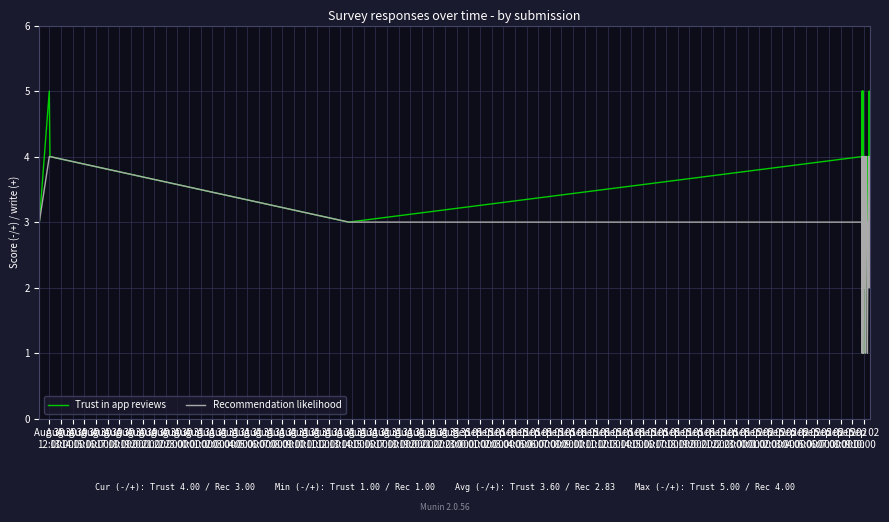

Rank the series at Aug 31
05:00 from lowest to highest value.

Trust in app reviews, Recommendation likelihood